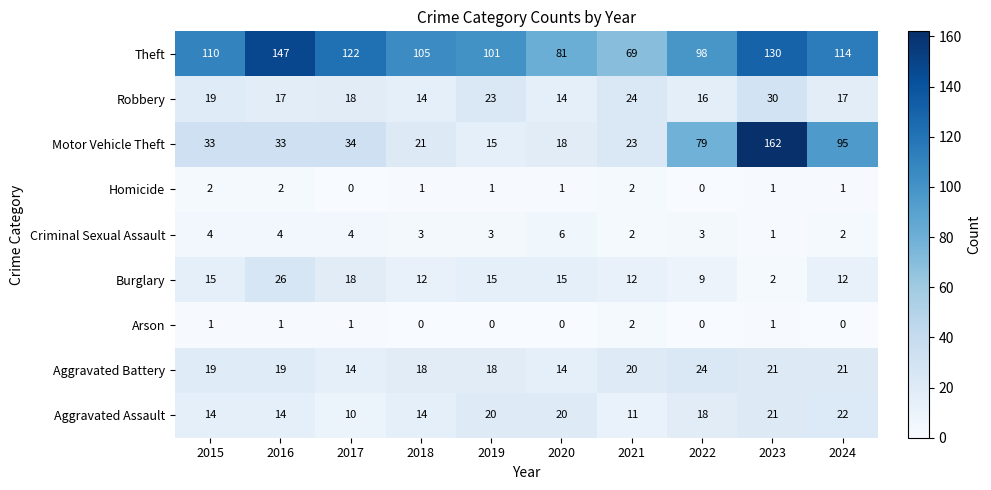

At which label does Criminal Sexual Assault first exceed 3?

2015